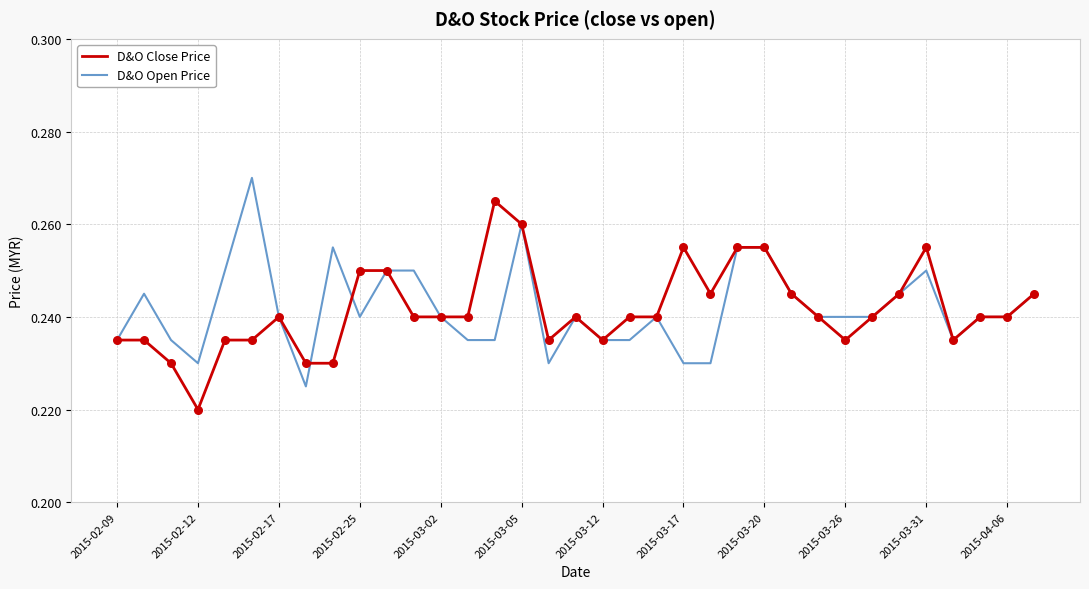

List the series in order of their peak value, lowest first.

D&O Close Price, D&O Open Price